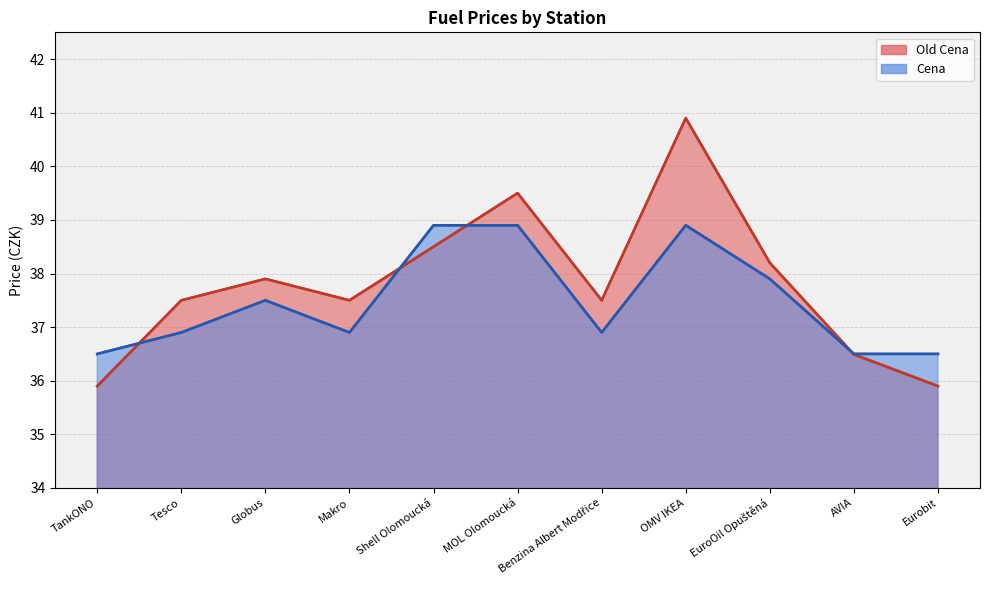

Which series has the largest range (max minus min)?

Old Cena line